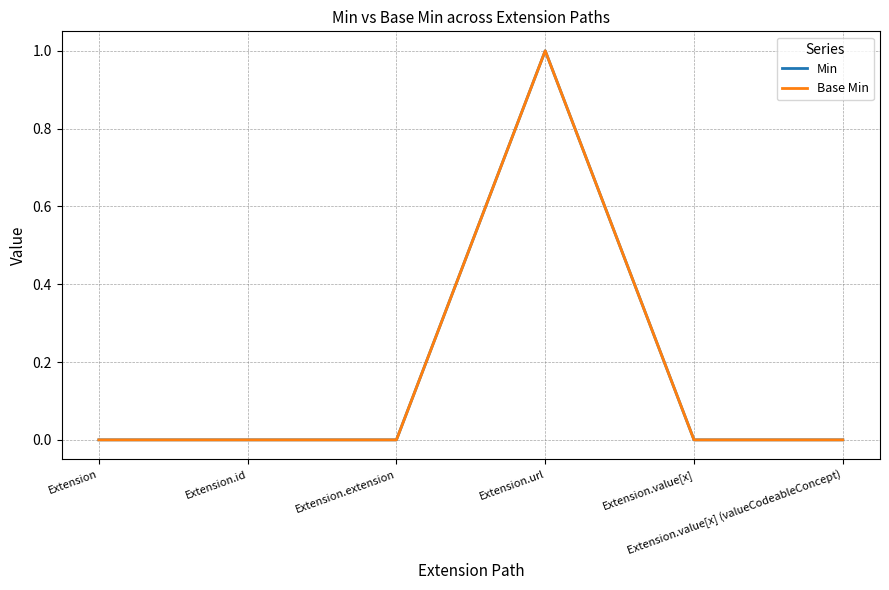

Which series has the largest range (max minus min)?

Min